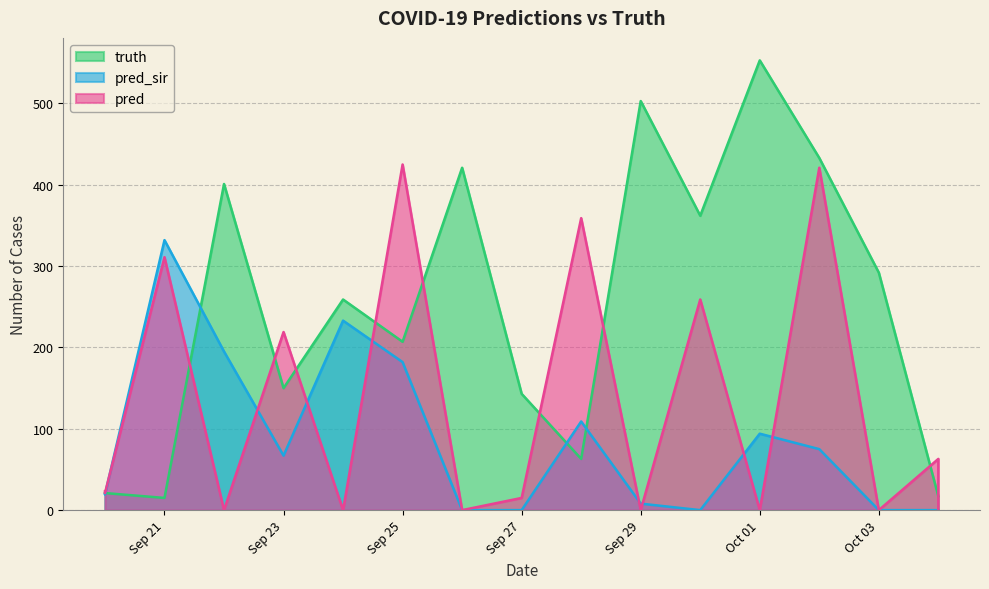

Rank the series by their maximum value, from lowest to highest.

pred_sir, pred, truth